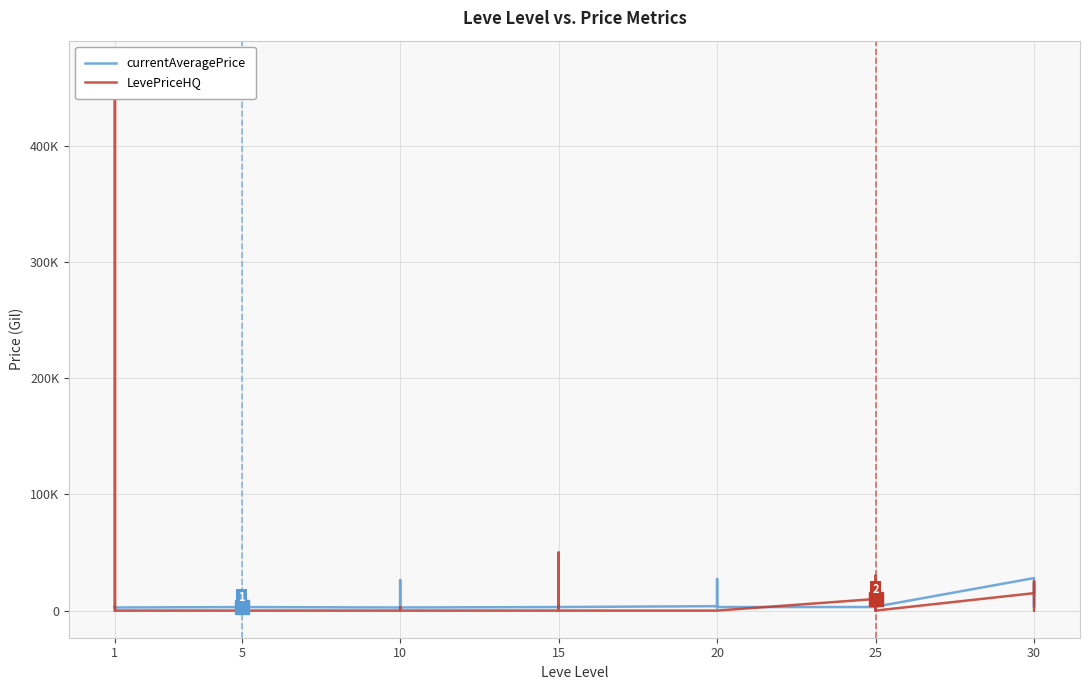

In LevePriceHQ, how many points are higher than both neighbors (excluding endpoints)?

7